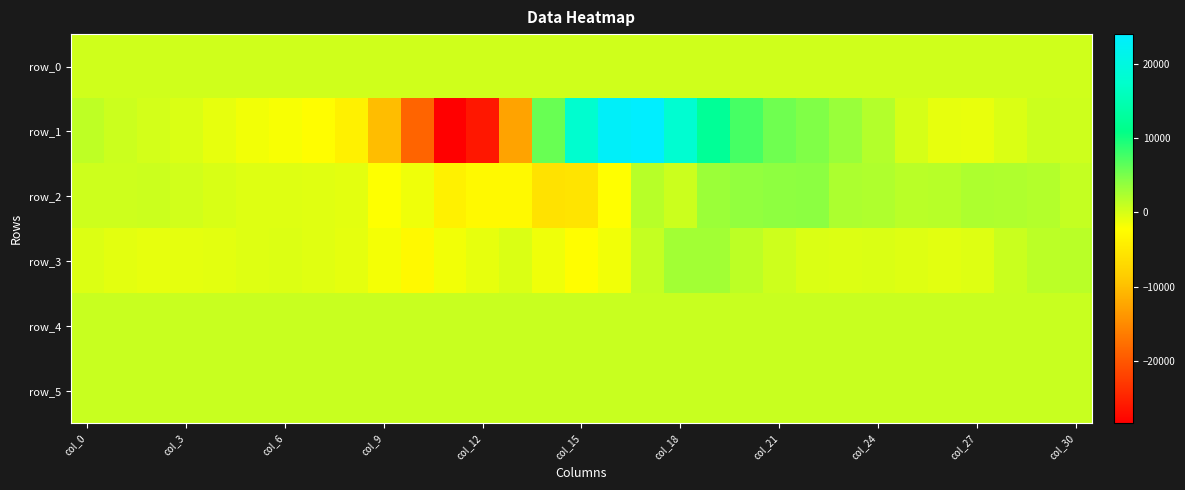

Count the number of categories in the chart.

31